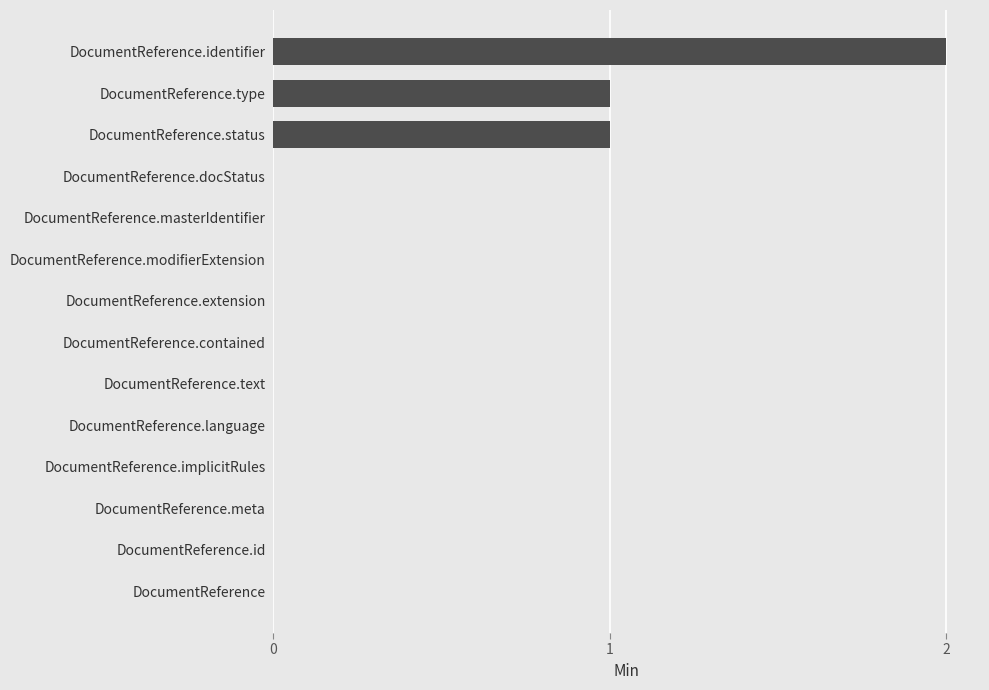

What is the sum of all values?

4